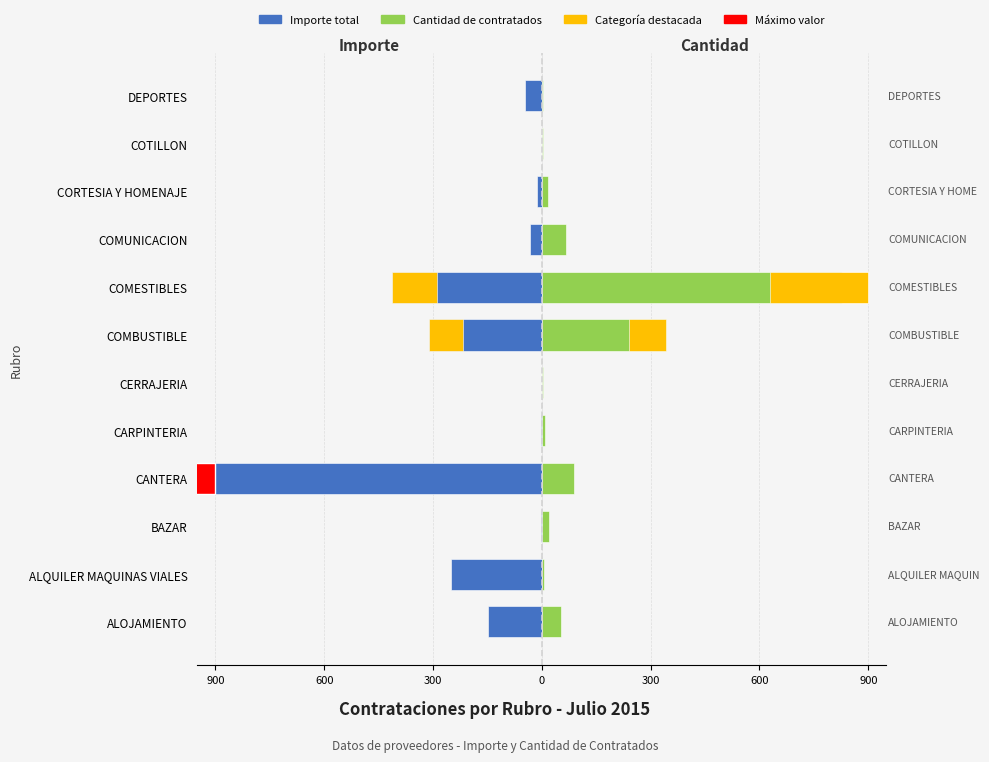

What is the total value across all series at 600?

-243.1